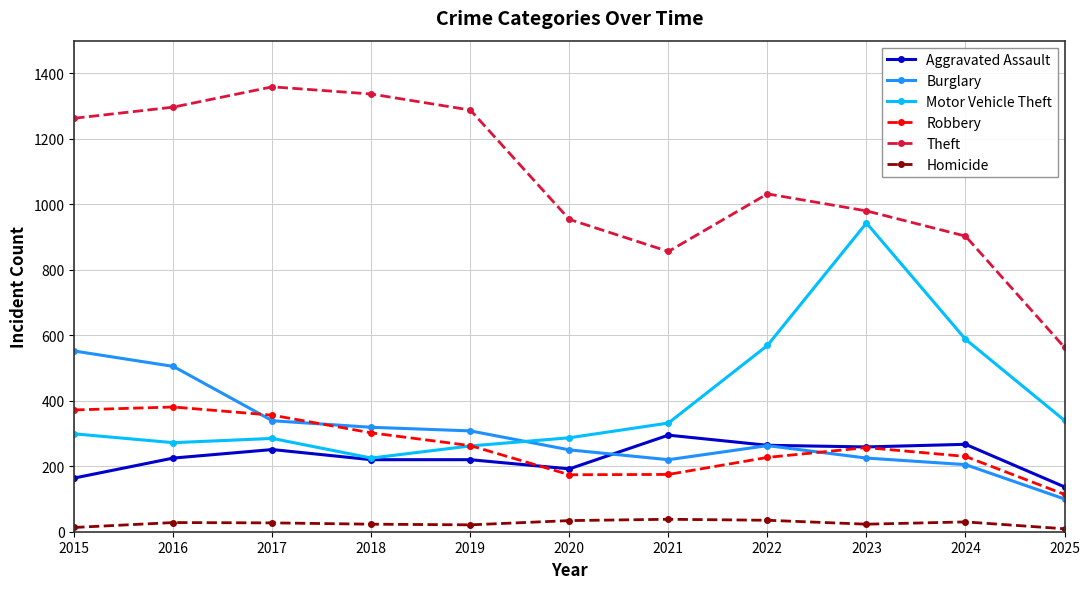

Does the chart display data point markers on the line(s)?

Yes